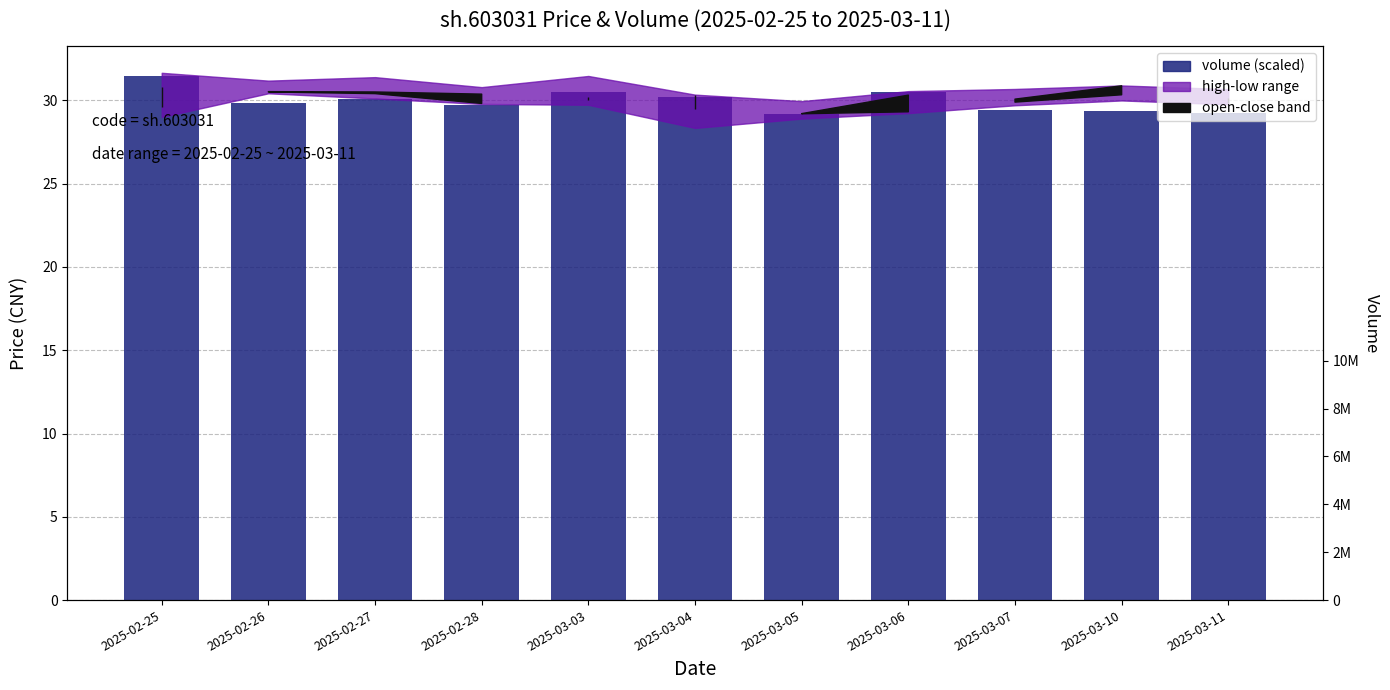

The value at 2025-03-10 is 52.6. True or false?

False